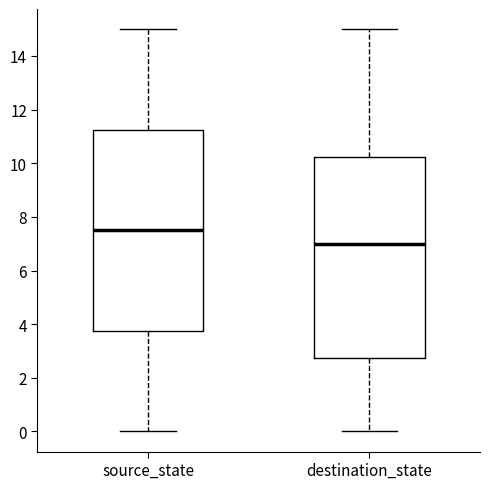

Which box's median line is the highest?

source_state